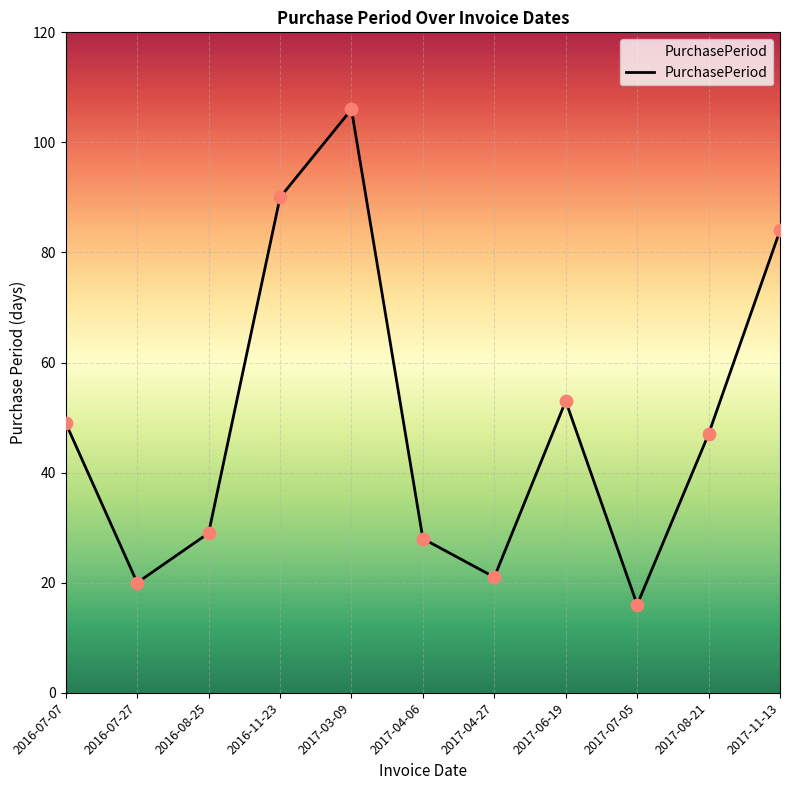

Which has a higher value, 2017-11-13 or 2016-08-25?

2017-11-13